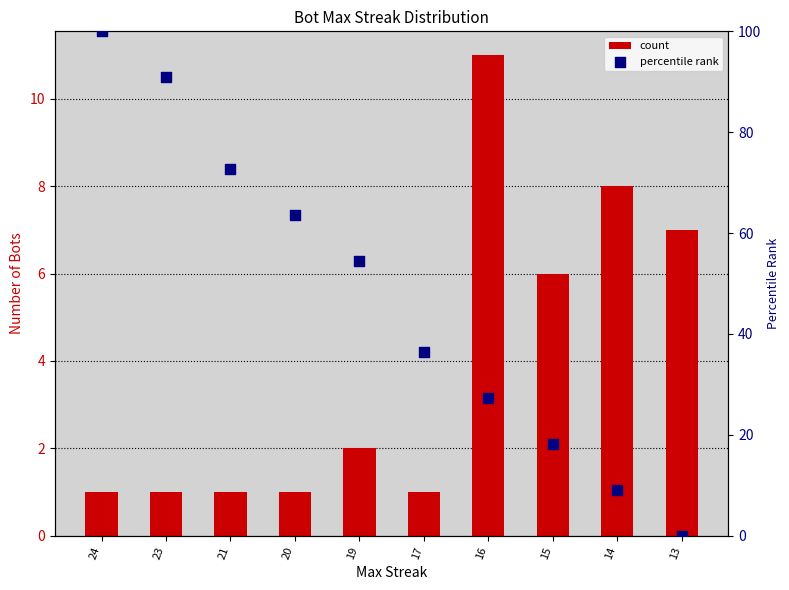

Which series reaches the minimum Y coordinate?

percentile rank